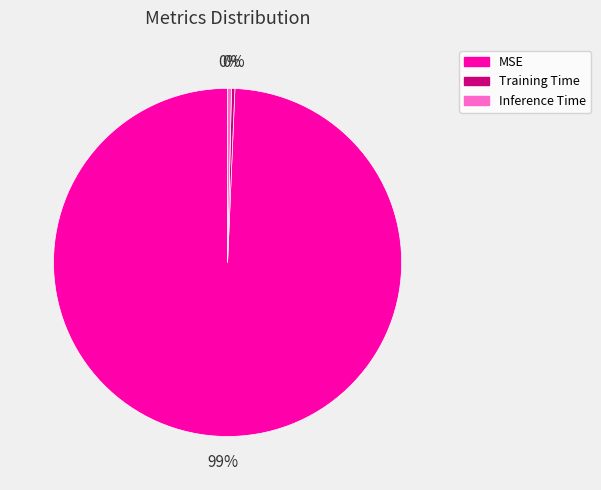

True or false: MSE accounts for 99% of the total.

True